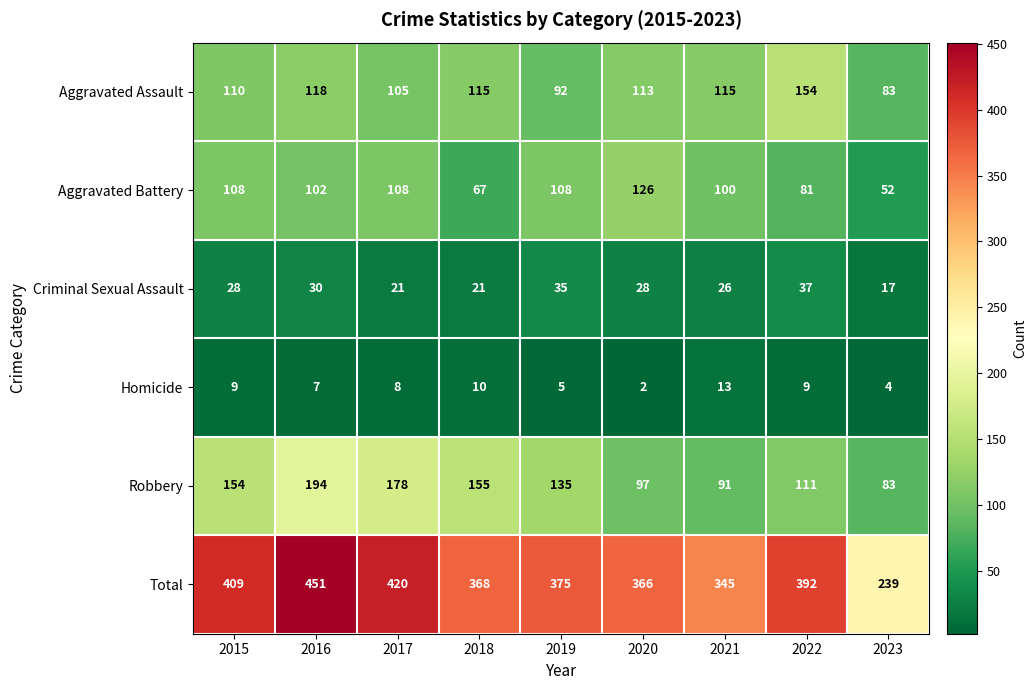

What is the sum of the Robbery values at 2017 and 2015?

332